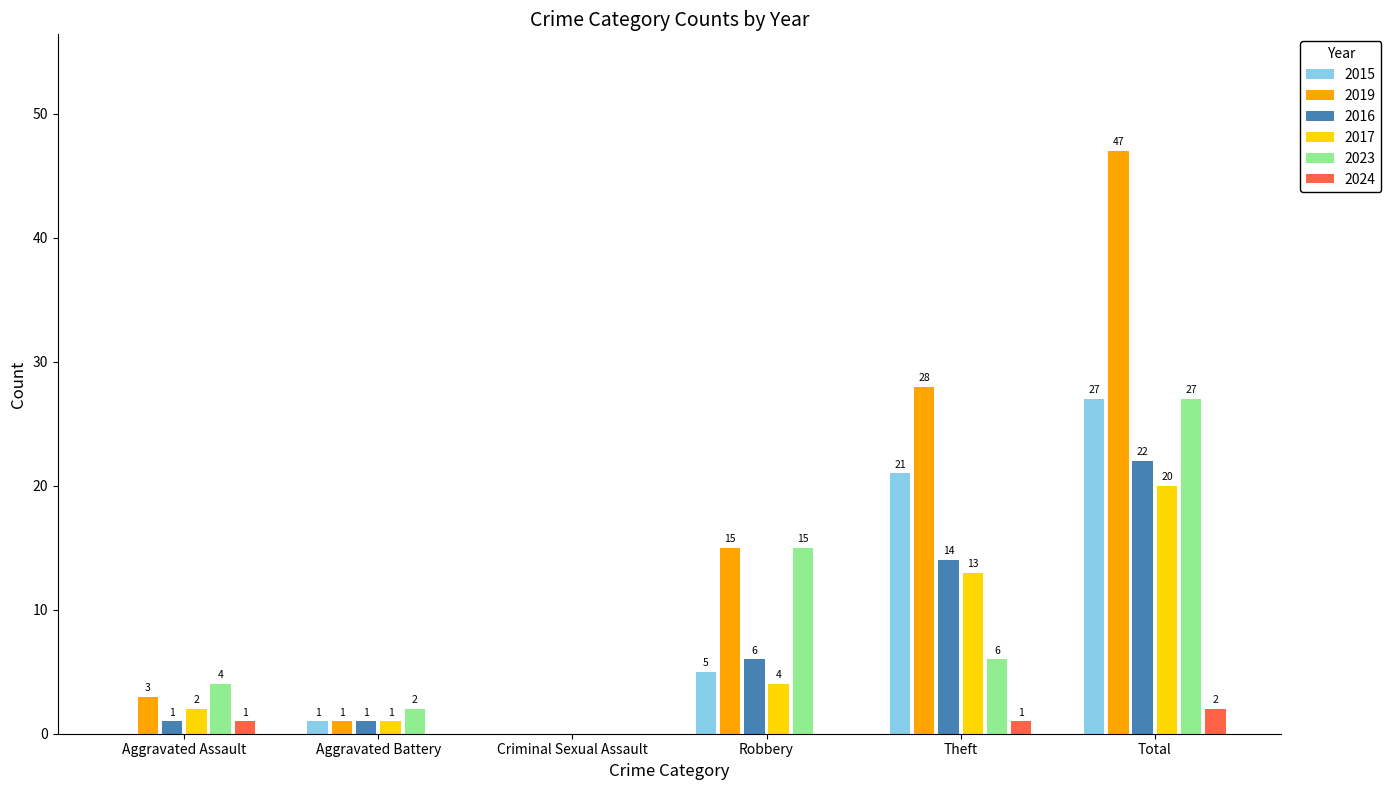

Is the value of 2015 at Total greater than the value of 2016 at Robbery?

Yes